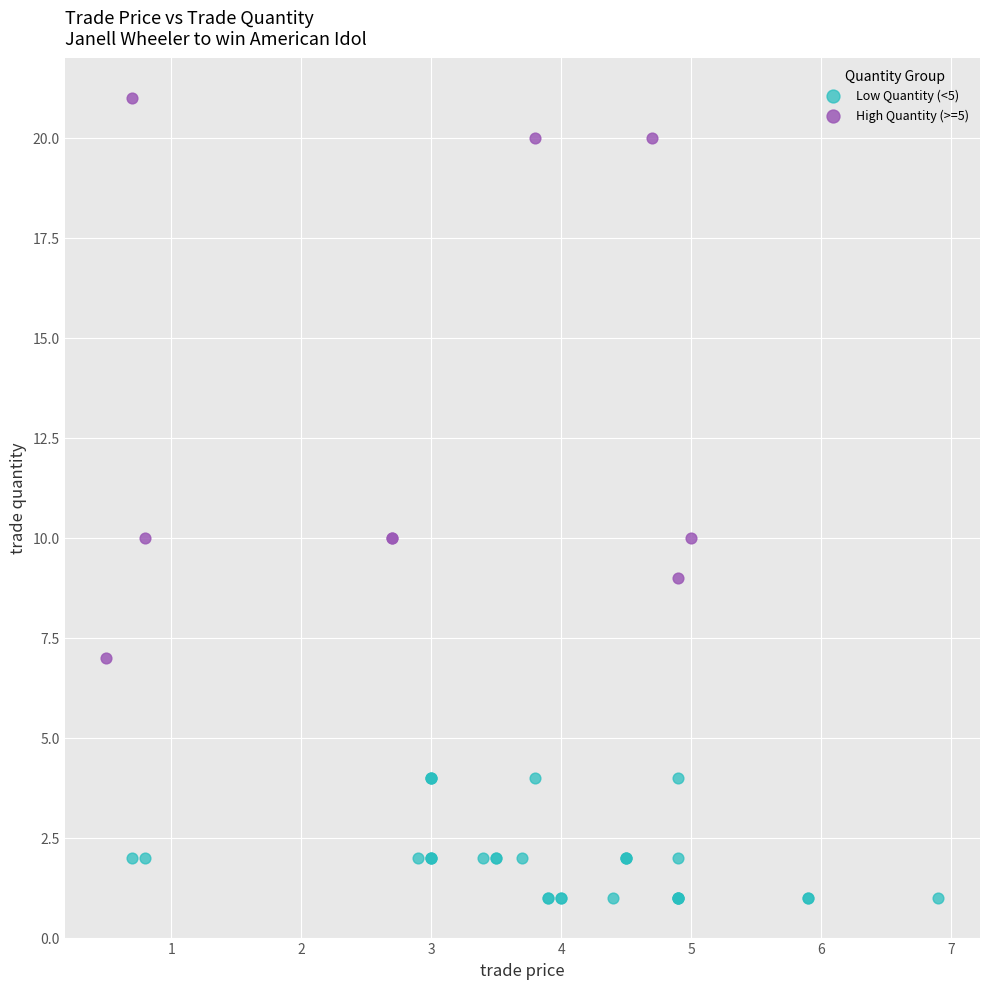

Which series contains the lowest Y value?

Low Quantity (<5)